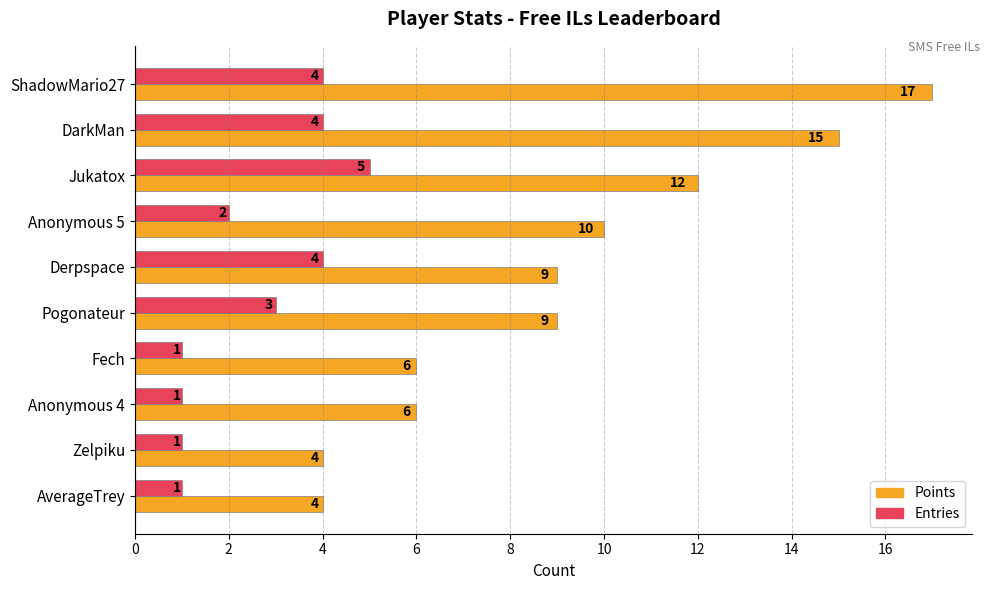

At which category is the sum across all series the highest?

ShadowMario27